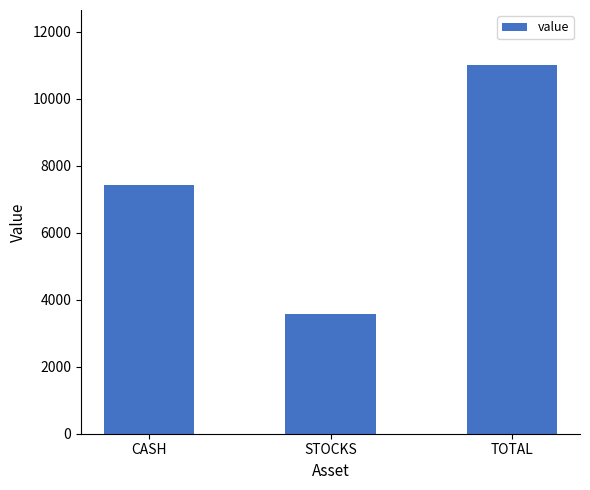

What is the ratio of the value at TOTAL to the value at CASH?

1.5